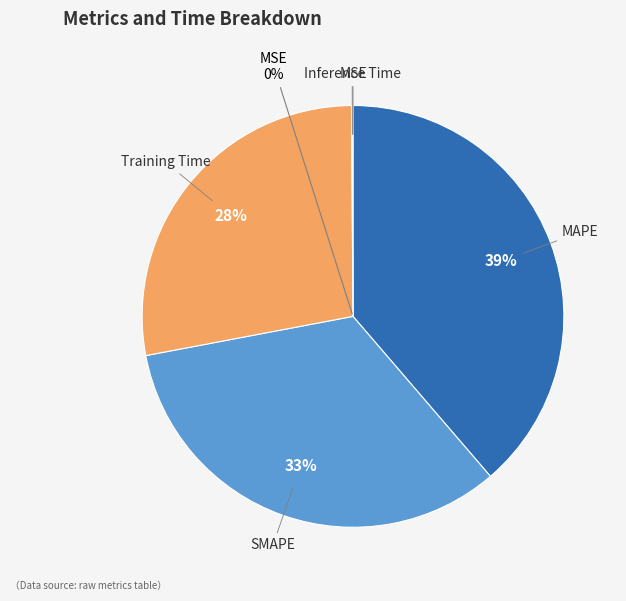

Is there any slice that represents more than half of the pie?

No